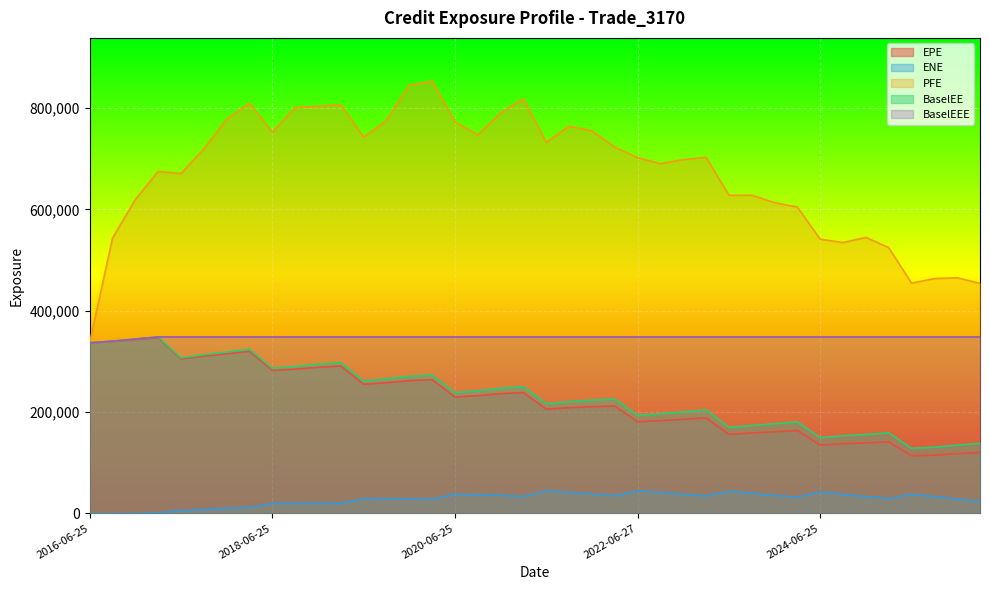

Which label corresponds to the largest value in the chart?

2020-03-25